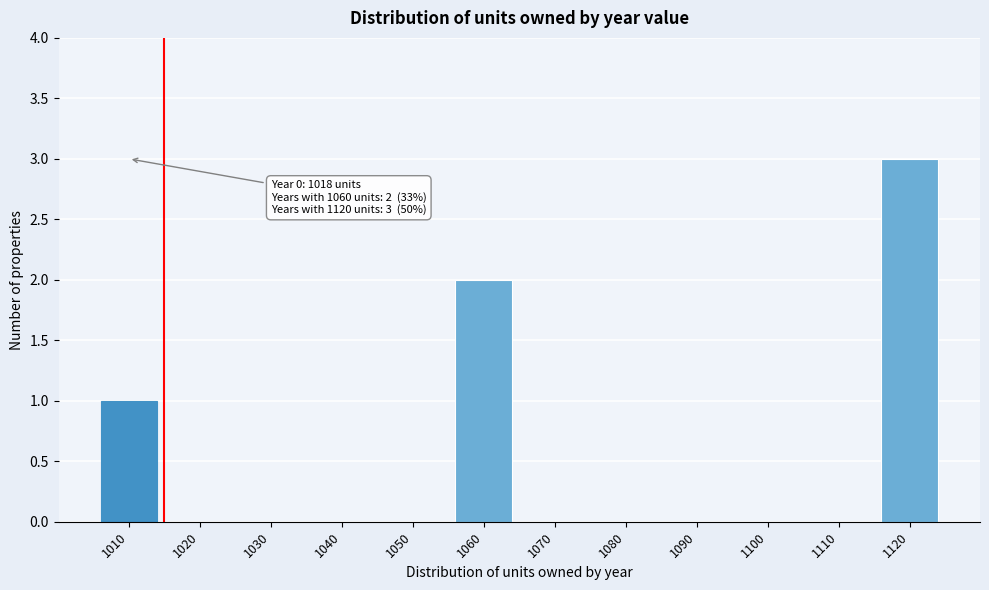

Reading left to right, list all the values displayed in this chart.

1010=1	1020=0	1030=0	1040=0	1050=0	1060=2	1070=0	1080=0	1090=0	1100=0	1110=0	1120=3